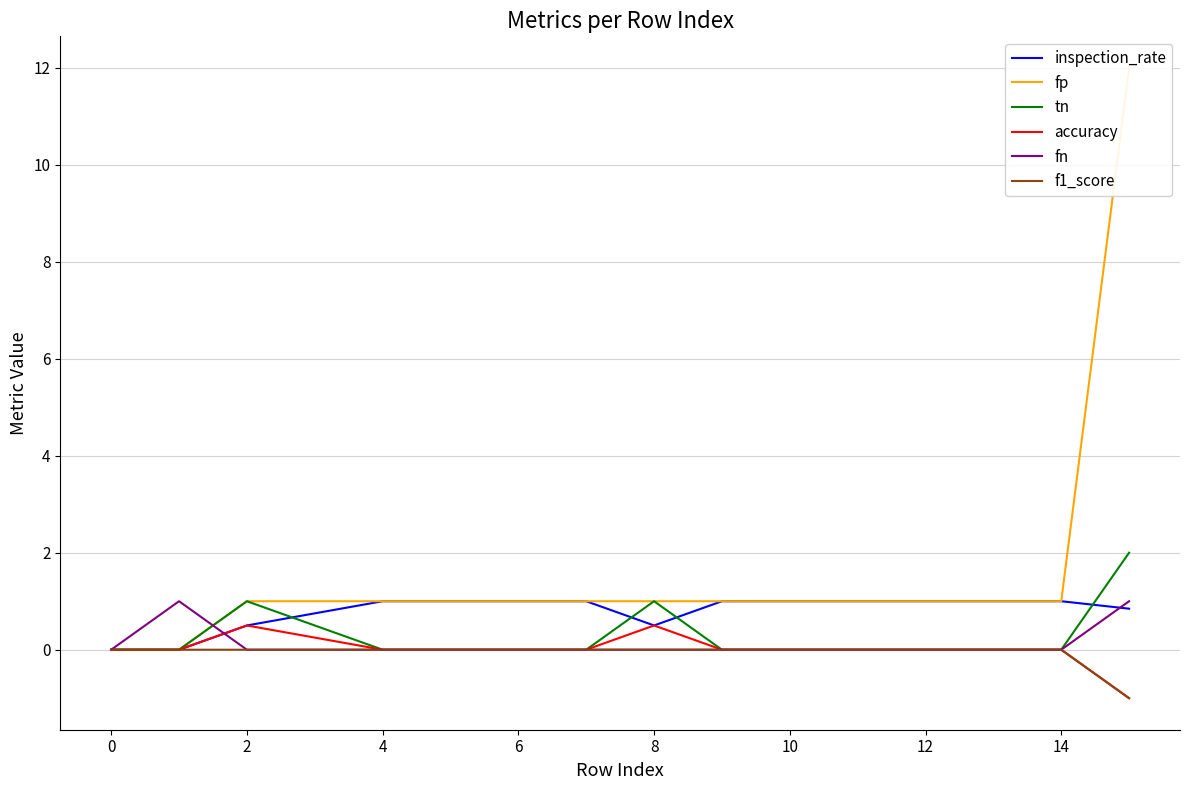

True or false: fp and tn intersect in this chart.

False